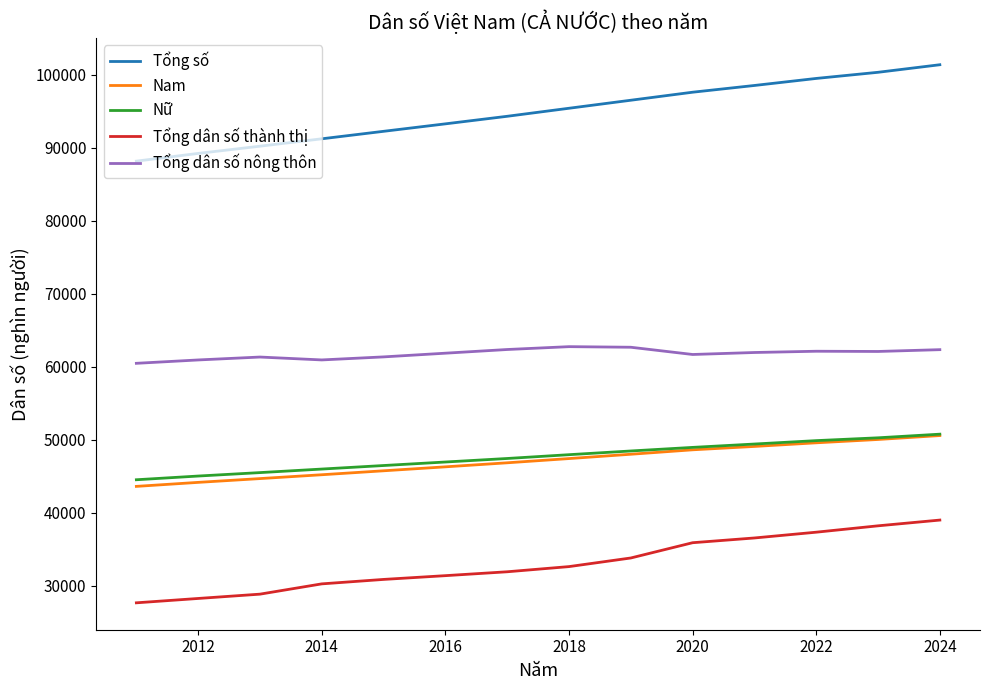

Which series has the widest spread of values?

Tổng số